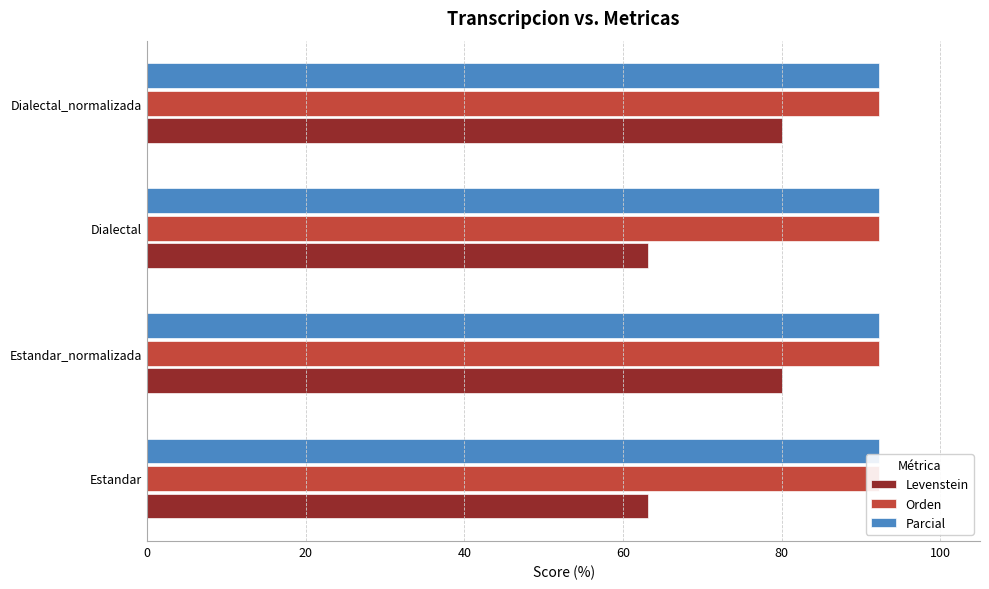

List the series in order of their peak value, lowest first.

Orden, Parcial, Levenstein